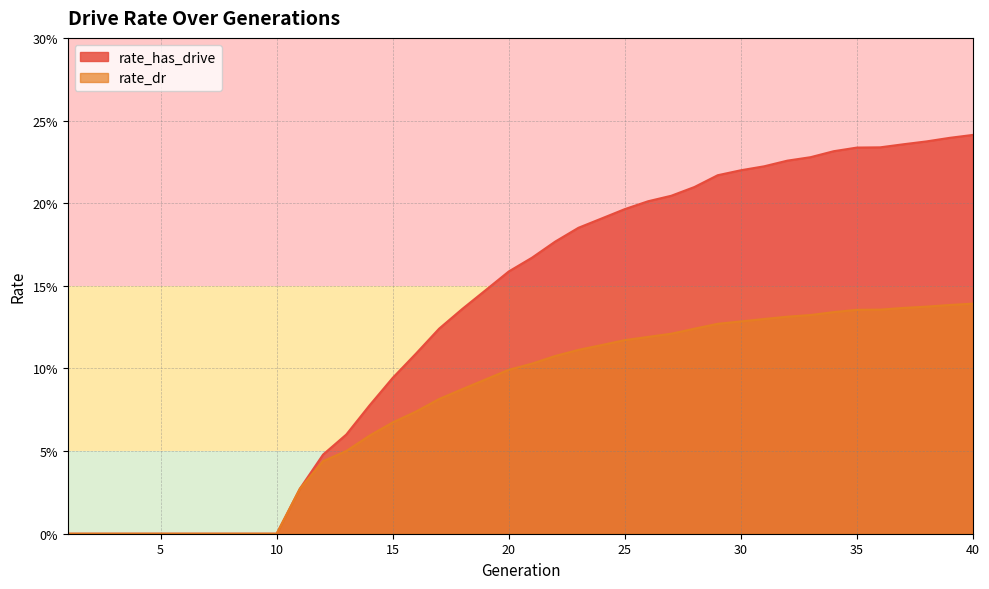

Reading left to right, what are all the values shown in this chart?

rate_has_drive: 0.0	0.0	0.0	0.0	0.0	0.0	0.0	0.0	0.0	0.0	0.0	0.0	0.1	0.1	0.1	0.1	0.1	0.1	0.1	0.2	0.2	0.2	0.2	0.2	0.2	0.2	0.2	0.2	0.2	0.2	0.2	0.2	0.2	0.2	0.2	0.2	0.2	0.2	0.2	0.2
rate_dr: 0.0	0.0	0.0	0.0	0.0	0.0	0.0	0.0	0.0	0.0	0.0	0.0	0.1	0.1	0.1	0.1	0.1	0.1	0.1	0.1	0.1	0.1	0.1	0.1	0.1	0.1	0.1	0.1	0.1	0.1	0.1	0.1	0.1	0.1	0.1	0.1	0.1	0.1	0.1	0.1